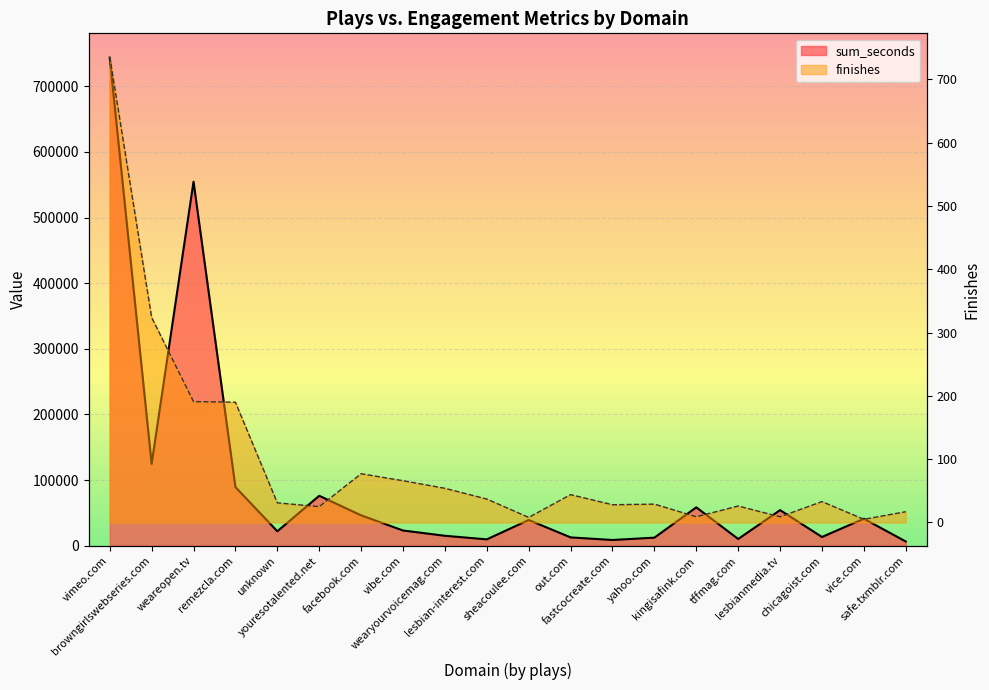

What value does the sum_seconds series have at youresotalented.net?

76150